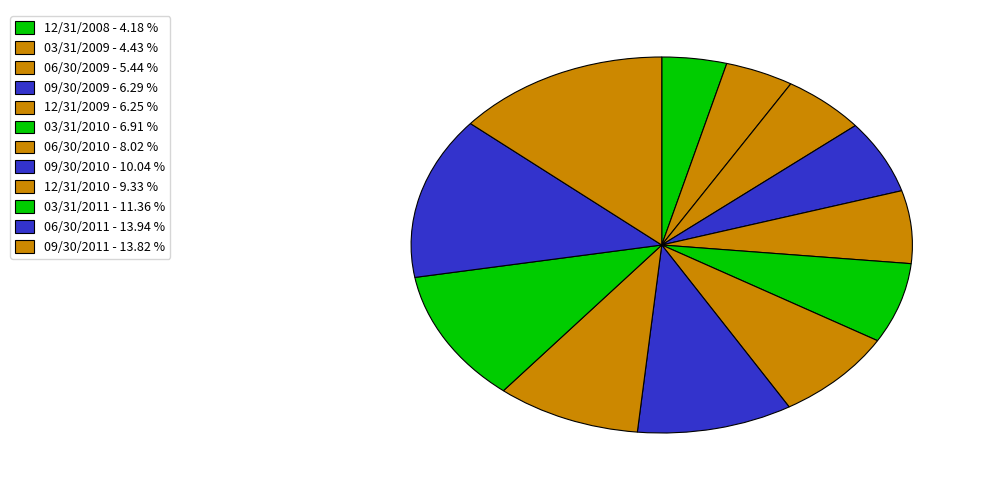

Rank the categories by value from highest to lowest.

06/30/2011, 09/30/2011, 03/31/2011, 09/30/2010, 12/31/2010, 06/30/2010, 03/31/2010, 09/30/2009, 12/31/2009, 06/30/2009, 03/31/2009, 12/31/2008